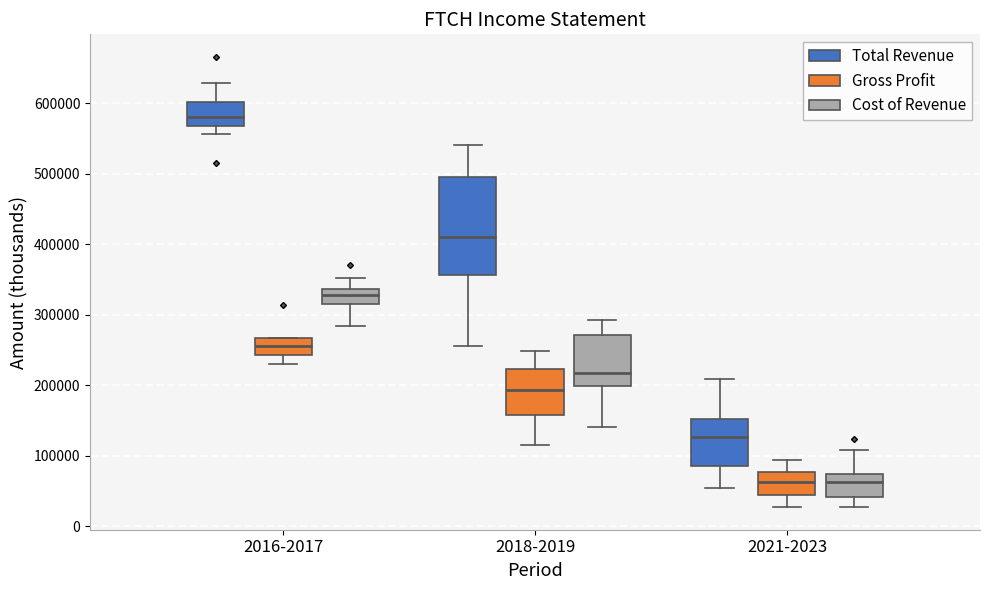

Comparing the boxes themselves (not the whiskers), which one is the tallest?

2018-2019 (Total Revenue)